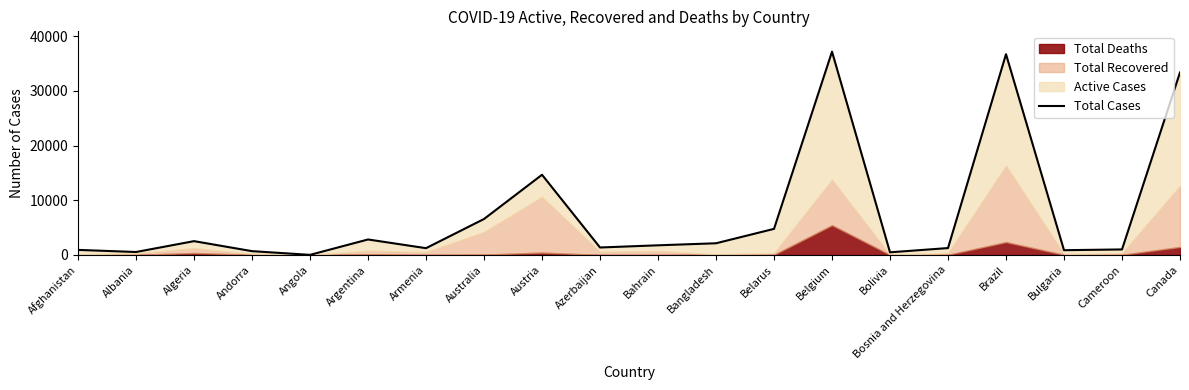

Where is the data nearest to the value 18603?

Austria